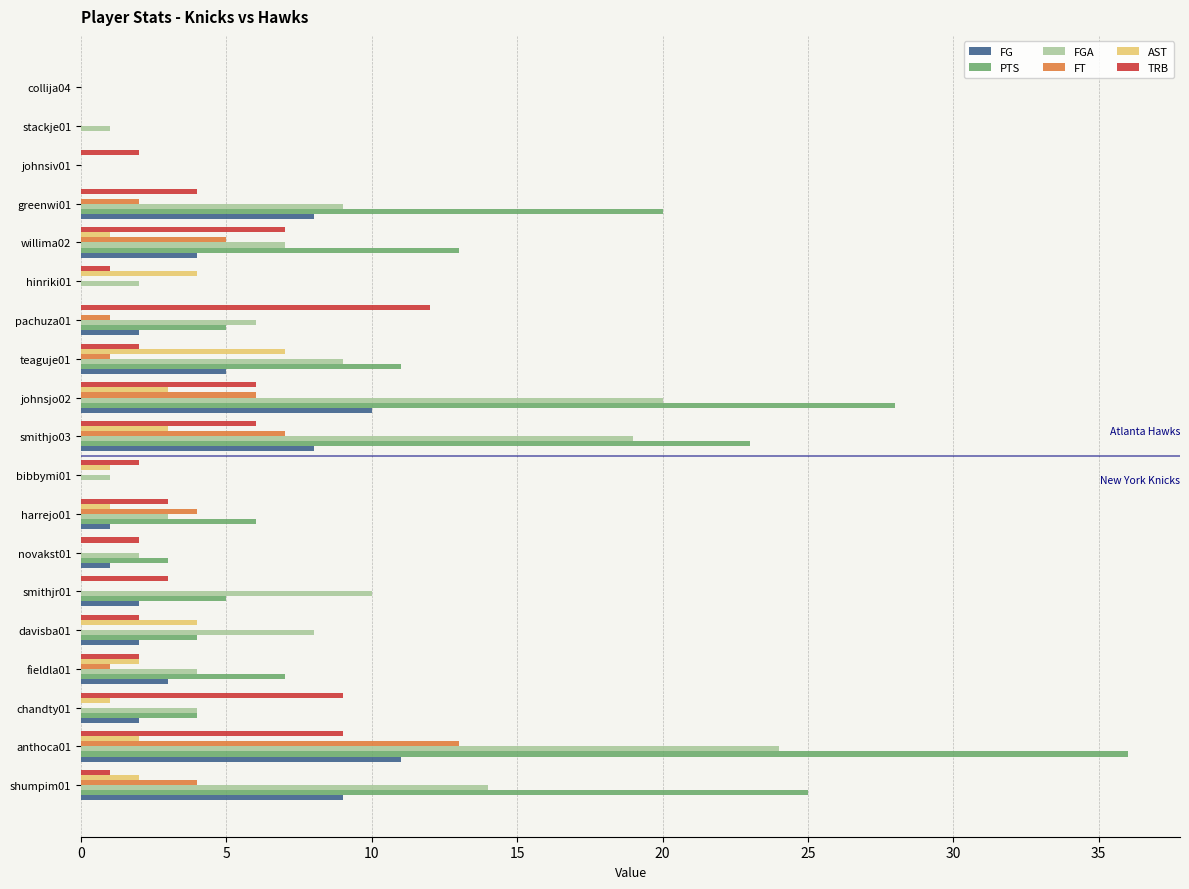

At which label does FG reach its peak?

anthoca01